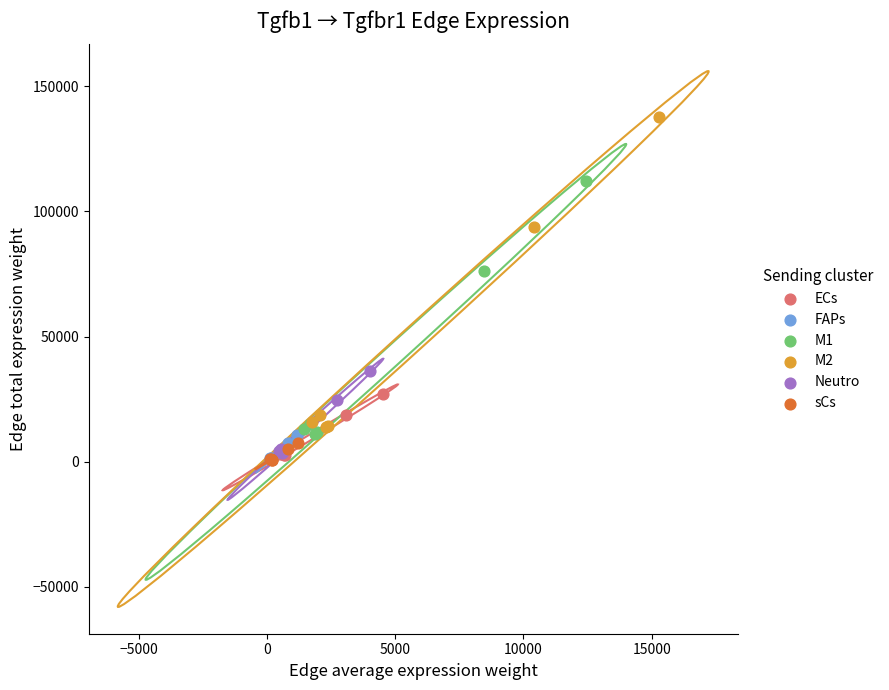

Which series contains the highest Y value?

M2